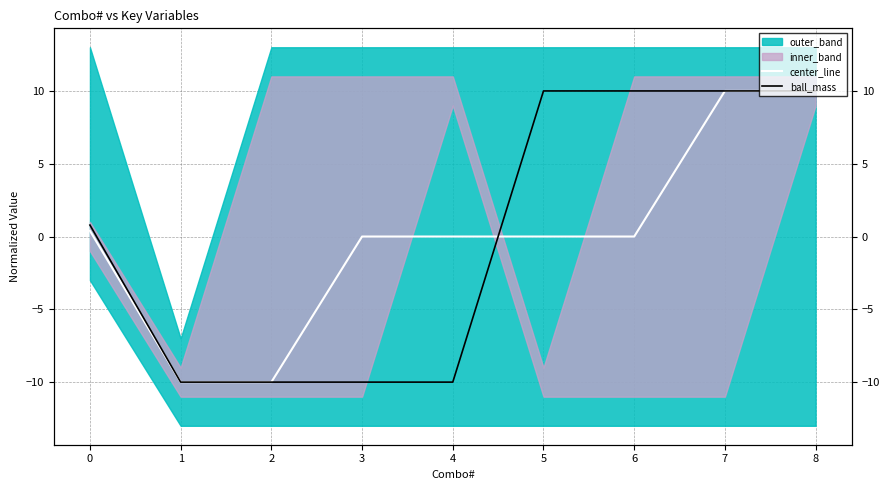

Which category has the highest value in the ball_mass series?

5